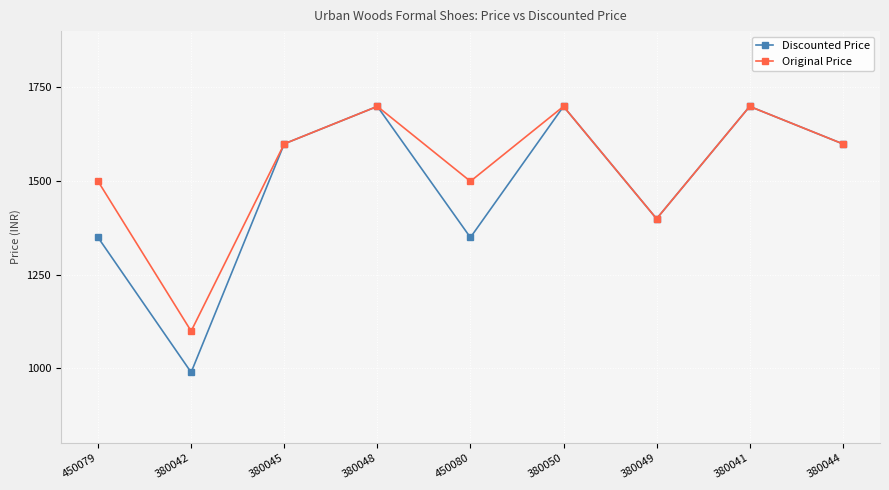

What is the maximum value for Discounted Price?

1699